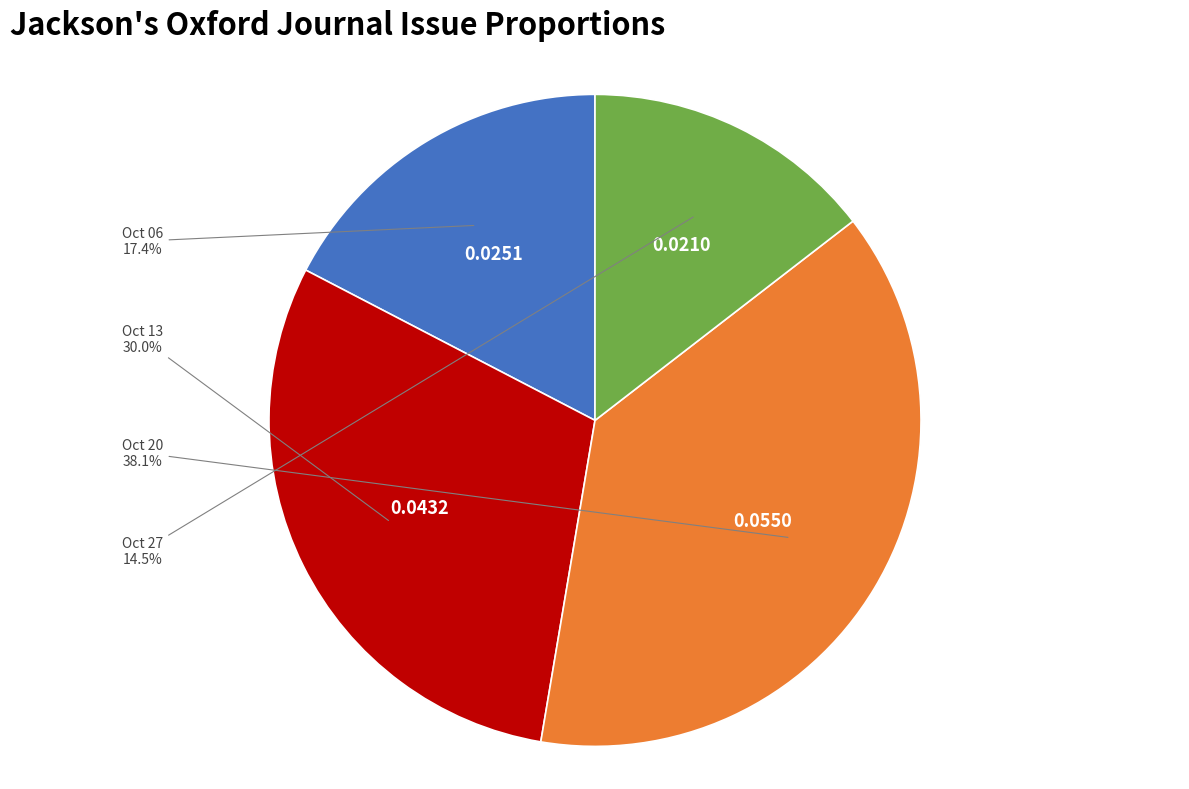

Is there a majority slice in this chart?

No